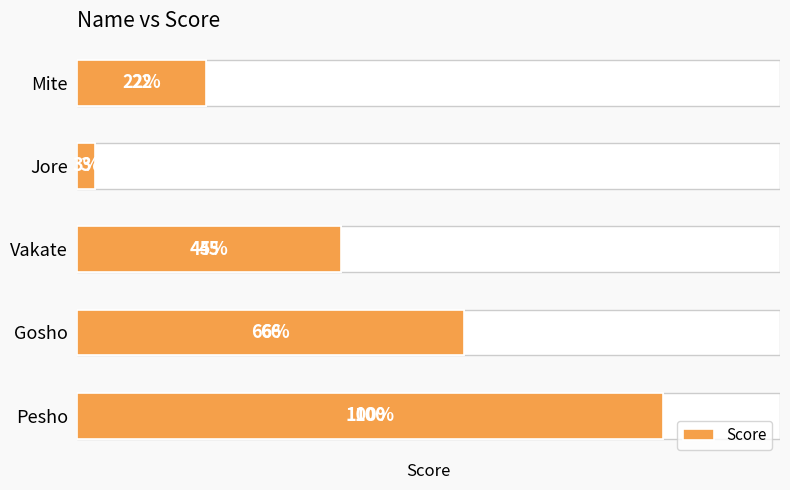

True or false: the data shows 39 at 0.

False